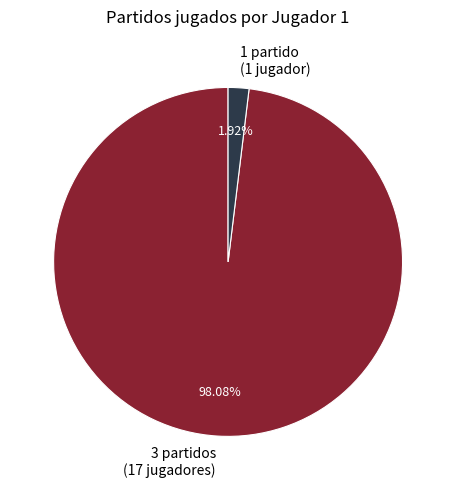

Which has a higher value, 3 partidos (17 jugadores) or 1 partido (1 jugador)?

3 partidos (17 jugadores)